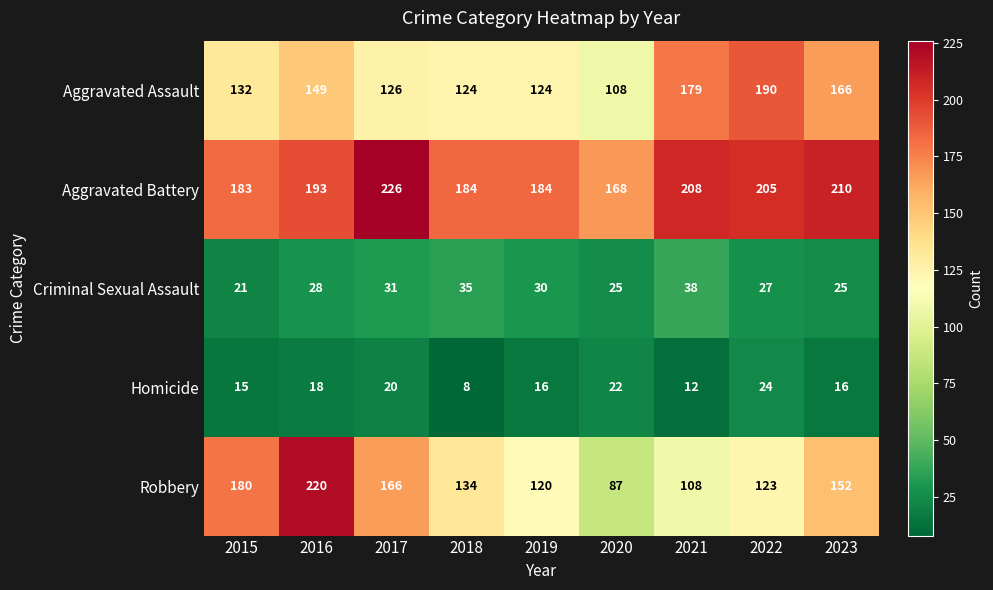

What is the difference between the Robbery values at 2015 and 2022?

57